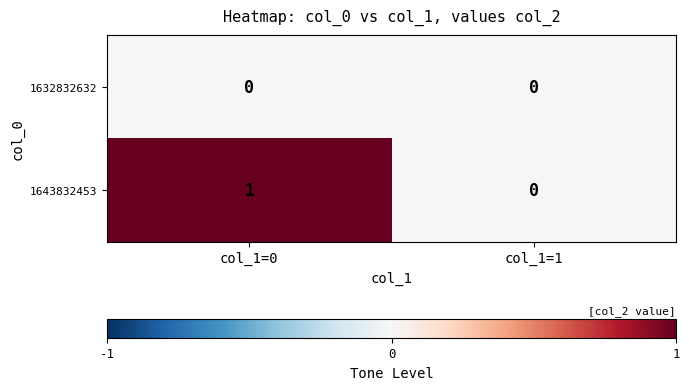

At which category is the sum across all series the highest?

col_1=0